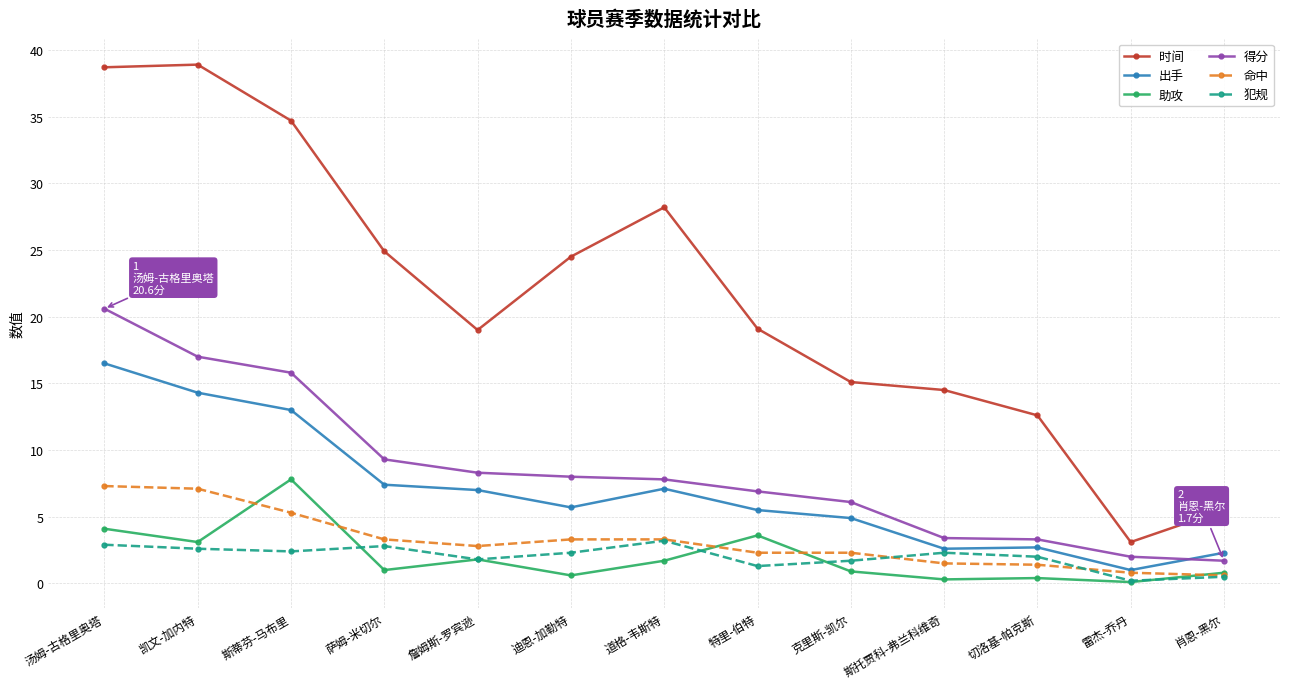

At which category does 时间 reach its first local valley?

詹姆斯-罗宾逊